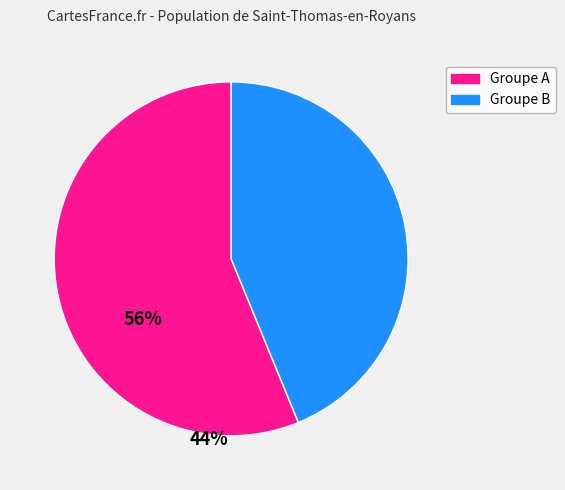

True or false: Groupe A accounts for 56% of the total.

True